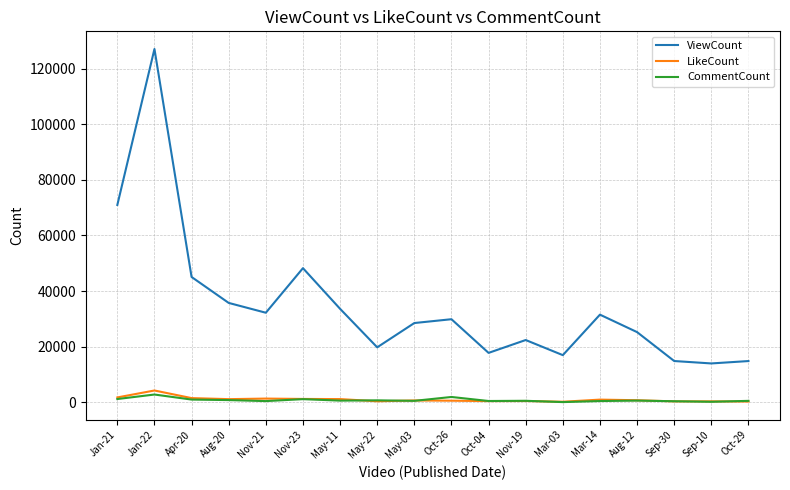

True or false: CommentCount and ViewCount cross at least once.

False